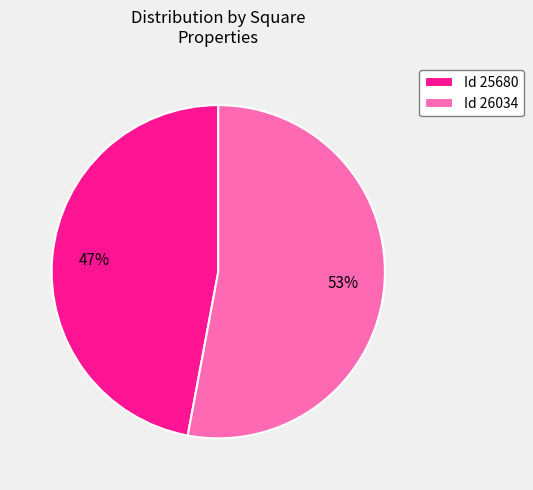

What is the ratio of the value at Id 26034 to the value at Id 25680?

1.1